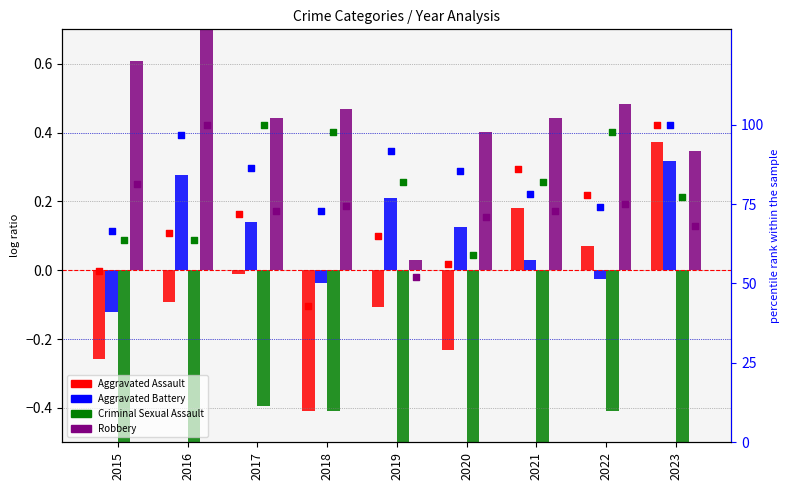

What are all the series names shown in the legend?

Aggravated Assault, Aggravated Battery, Criminal Sexual Assault, Robbery